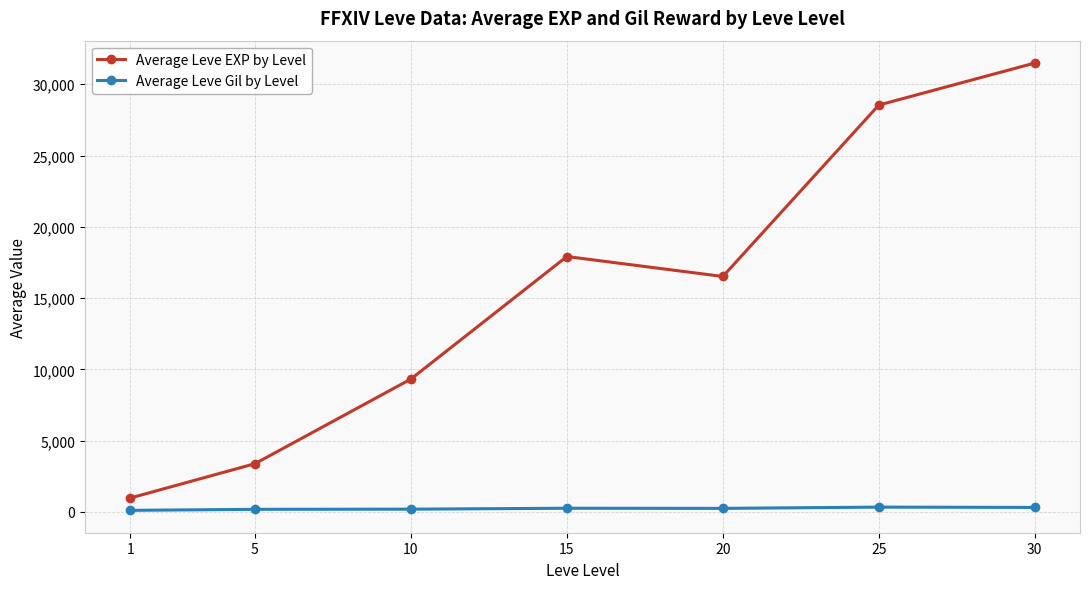

Which series has the widest spread of values?

Average Leve EXP by Level